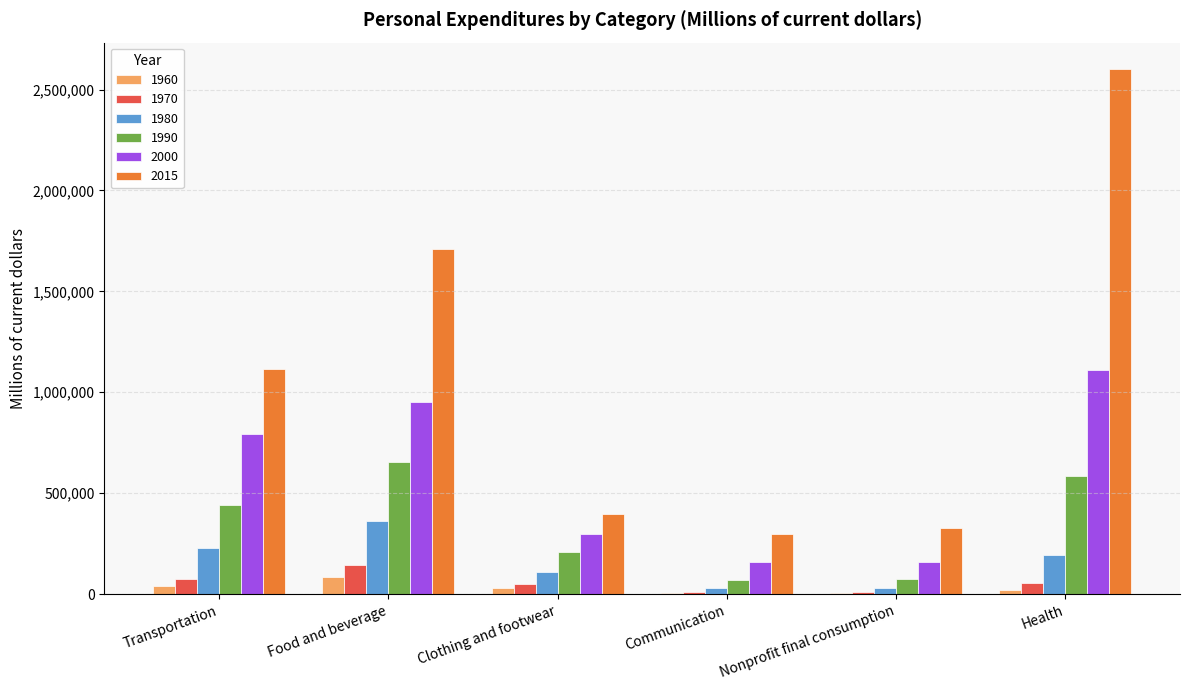

Which series has the largest total across all categories?

2015